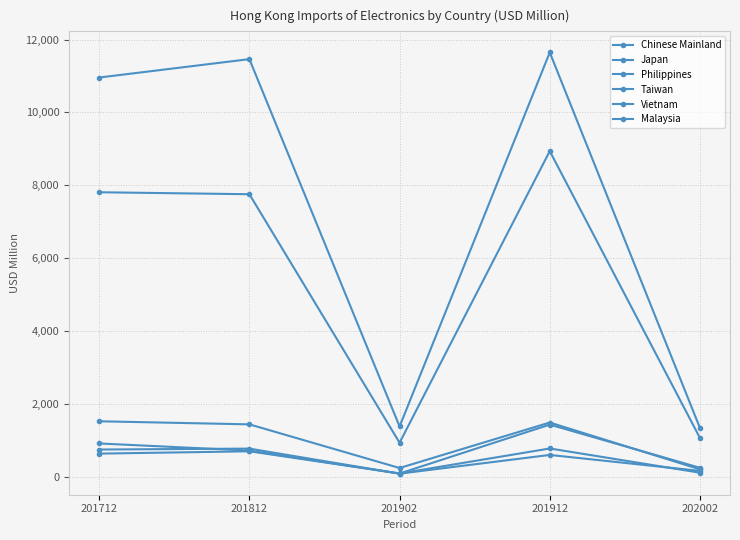

Count the number of data series in this chart.

6